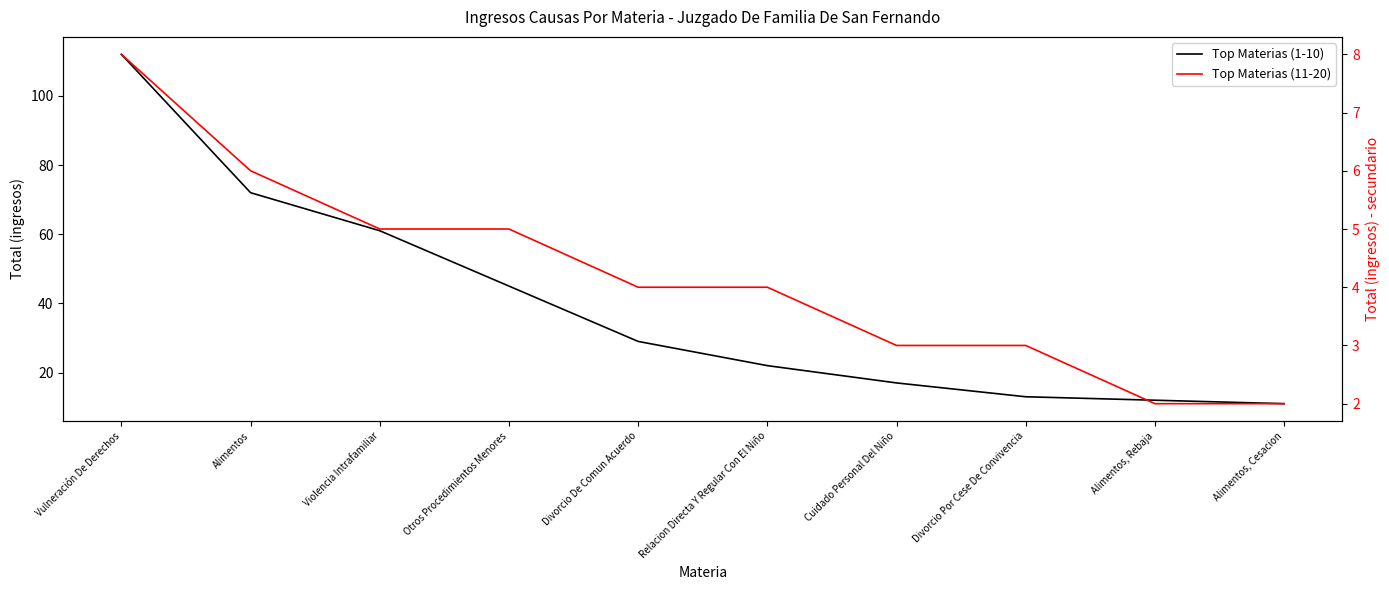

Reading right to left, list all the values displayed in this chart.

Top Materias (1-10): 11	12	13	17	22	29	45	61	72	112
Top Materias (11-20): 2	2	3	3	4	4	5	5	6	8